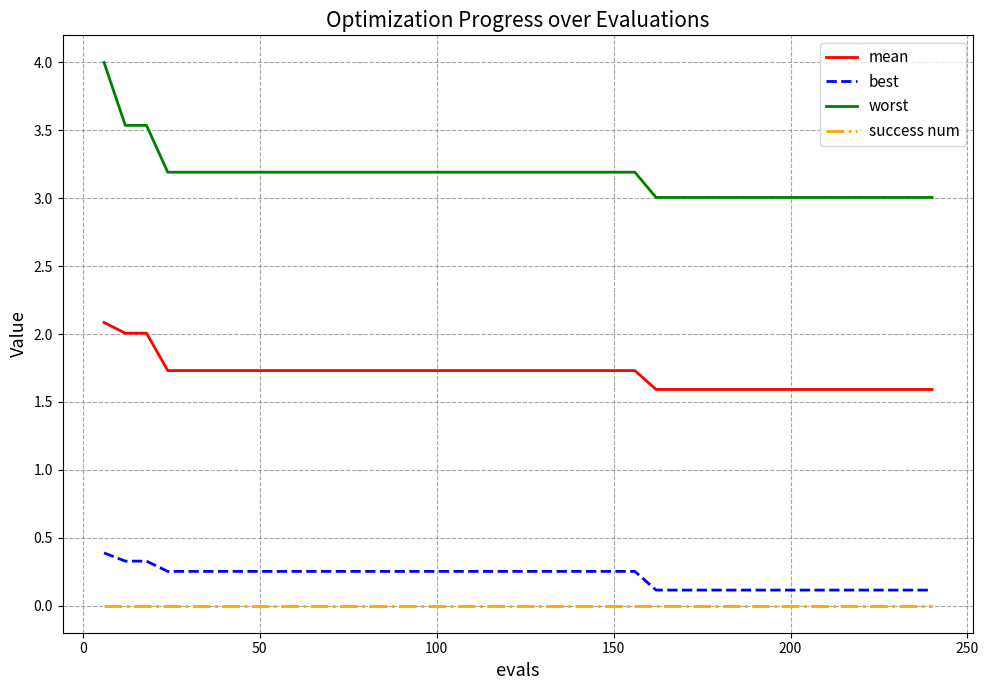

List the series in order of their peak value, lowest first.

success num, best, mean, worst